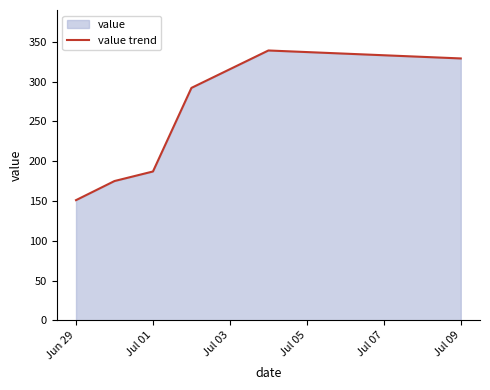

What is the difference between the second highest and second lowest values?

154